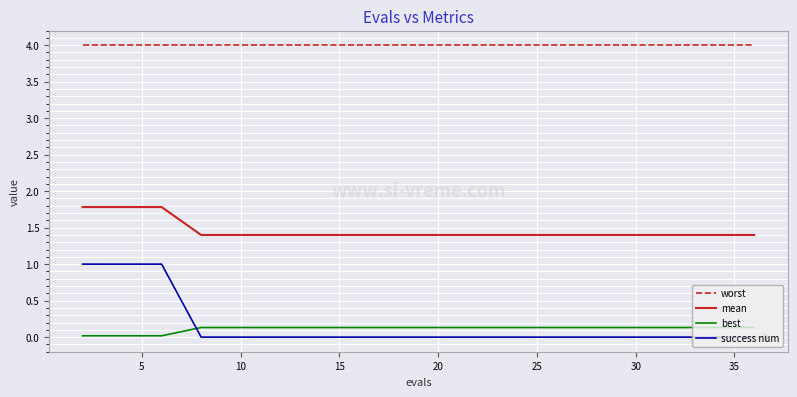

What is the difference between the maximum and minimum values in the success num series?

1.0